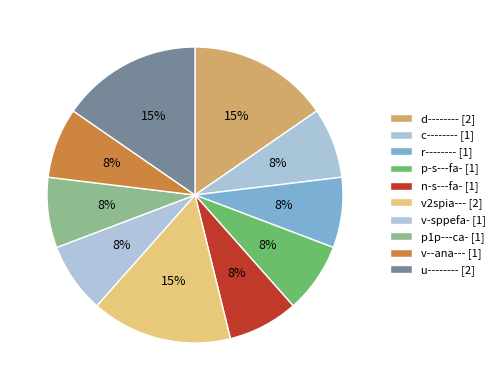

True or false: u-------- accounts for 3% of the total.

False